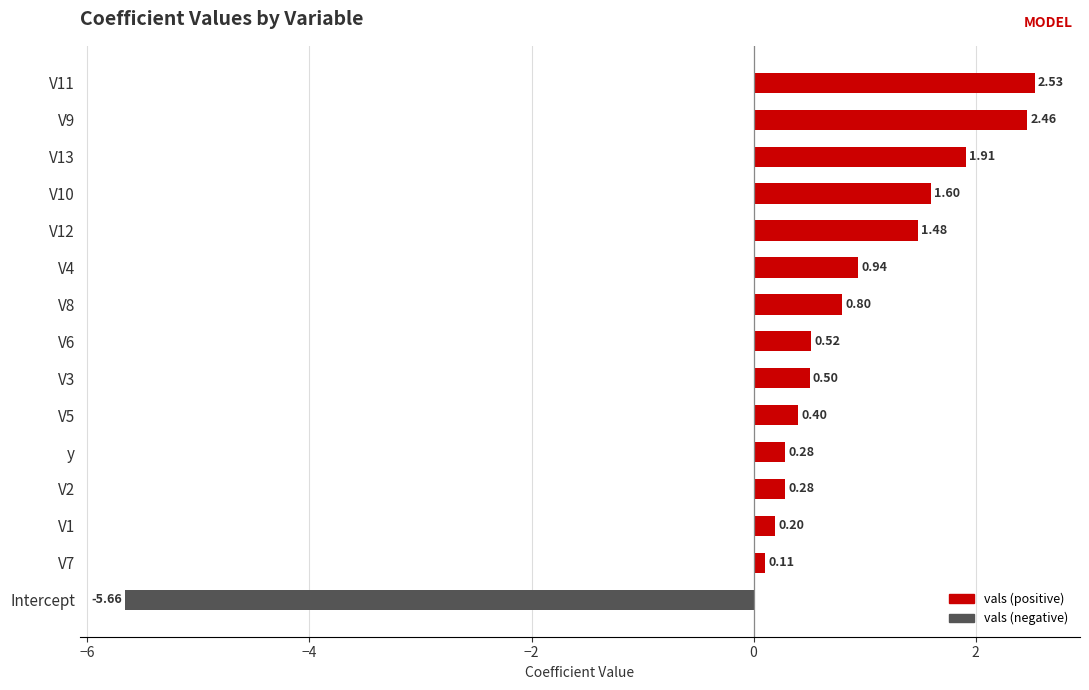

Between V13 and V10, which is larger?

V13